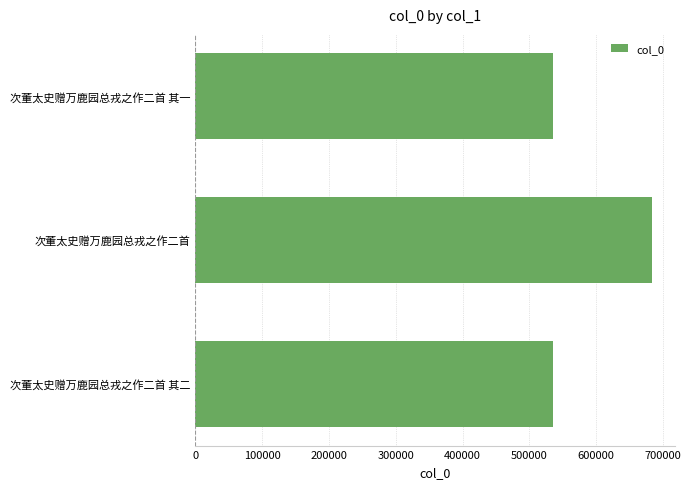

At which label is the value closest to 608939?

次董太史赠万鹿园总戎之作二首 其二